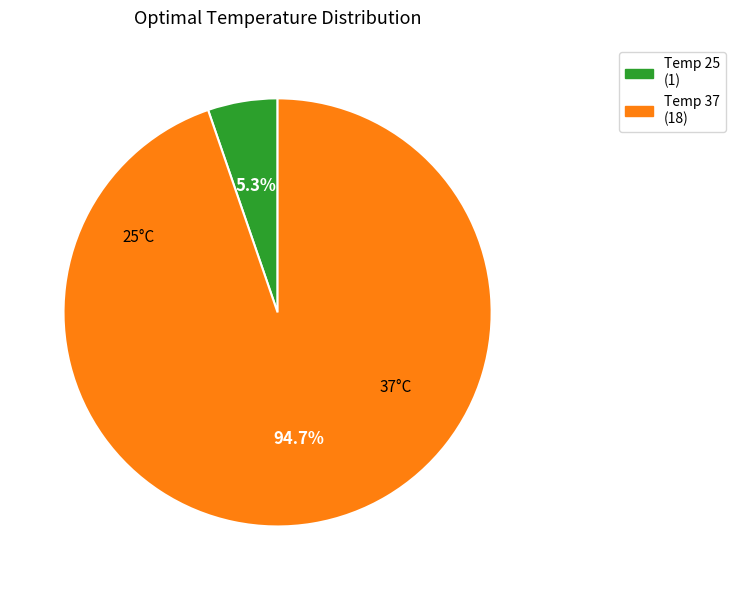

Is there any slice that represents more than half of the pie?

Yes